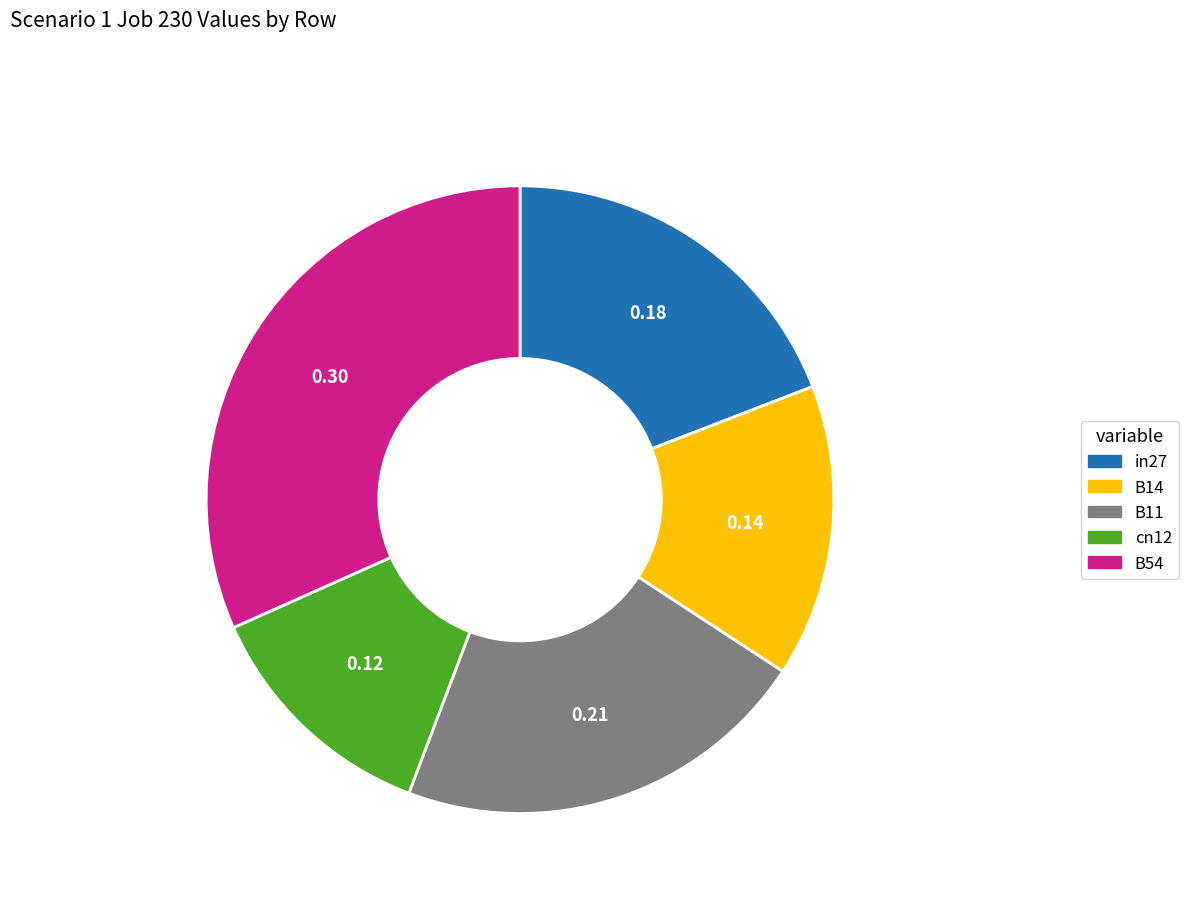

Is there a majority slice in this chart?

No